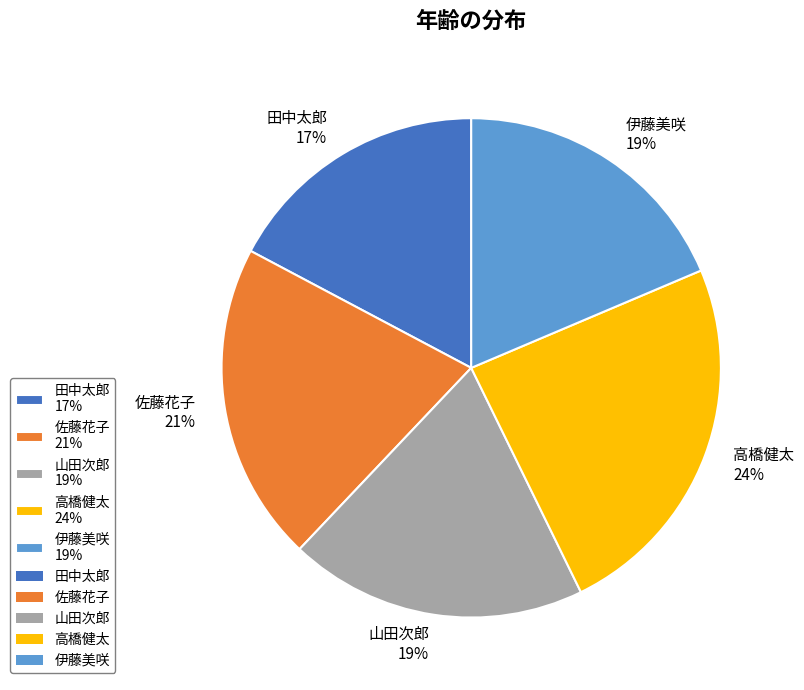

Which category has the smallest portion of the pie?

田中太郎